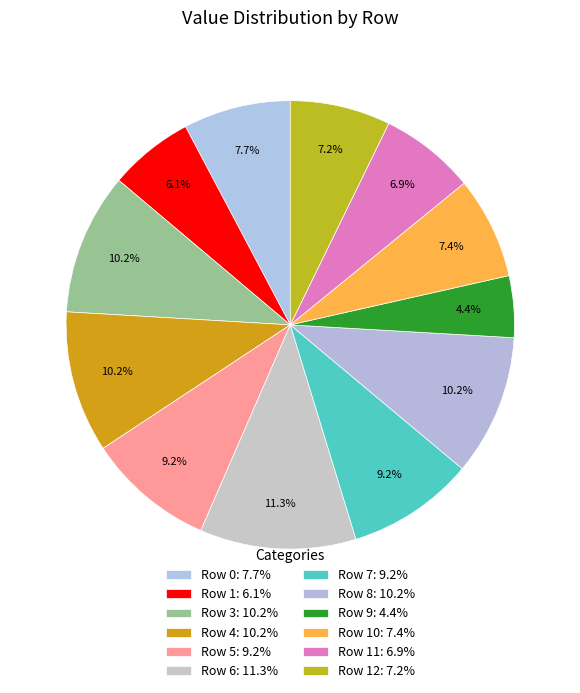

How many segments does this pie chart have?

12